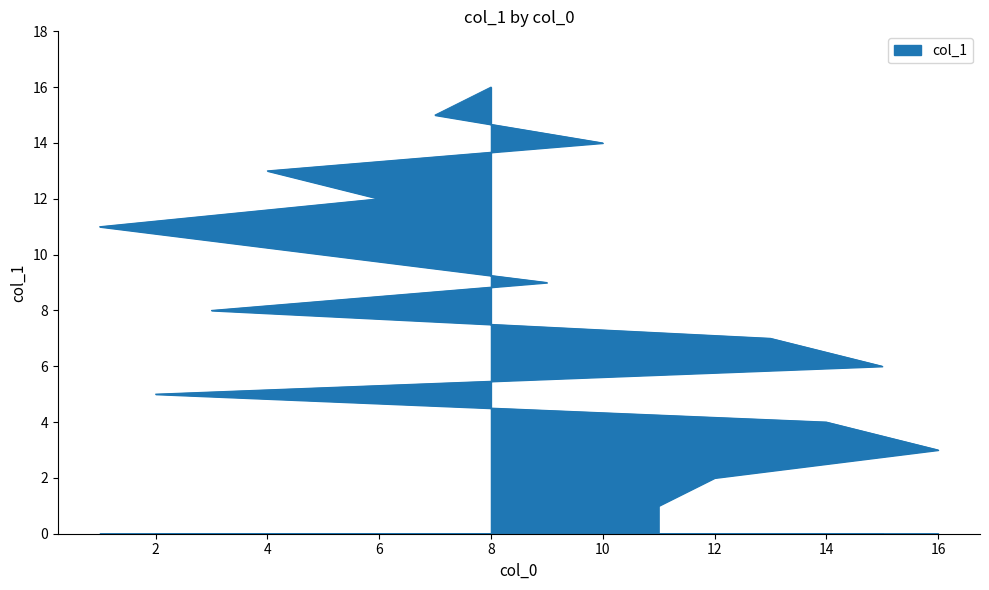

List the labels in order of value, smallest first.

11, 12, 16, 14, 2, 15, 13, 3, 9, 5, 1, 6, 4, 10, 7, 8